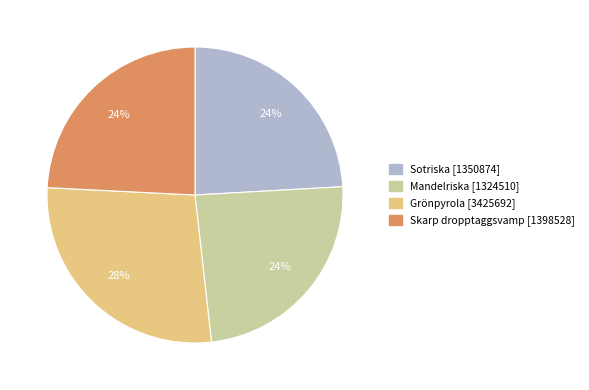

Does Skarp dropptaggsvamp [1398528] account for over 50% of the chart?

No